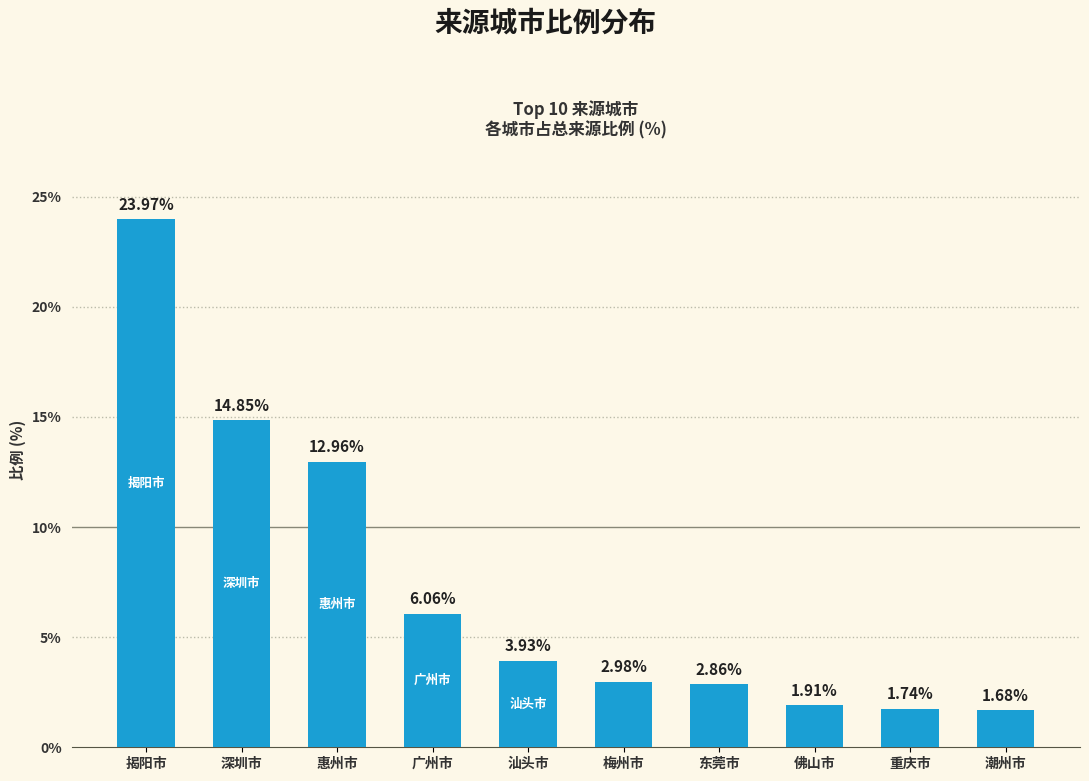

What position from the right is 揭阳市?

10